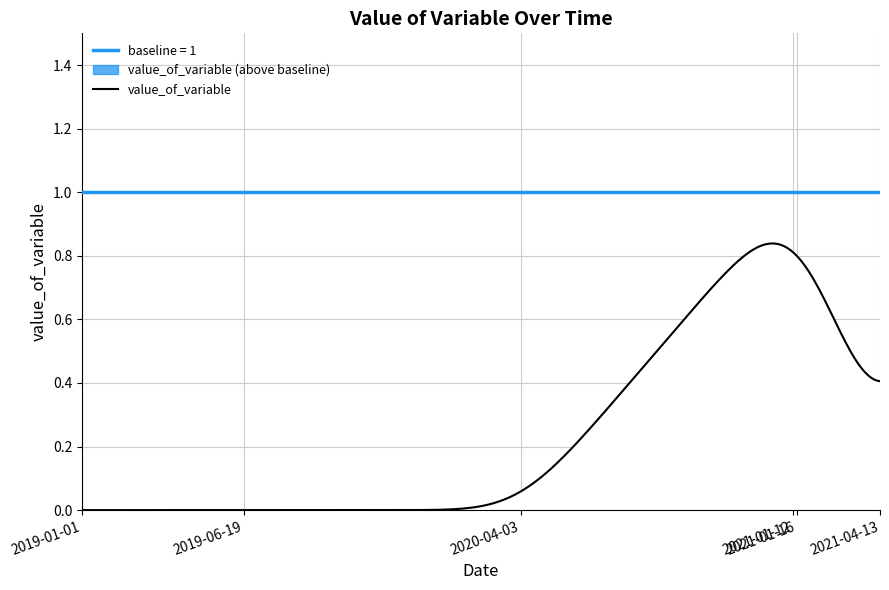

What is the maximum value shown in the chart?

1